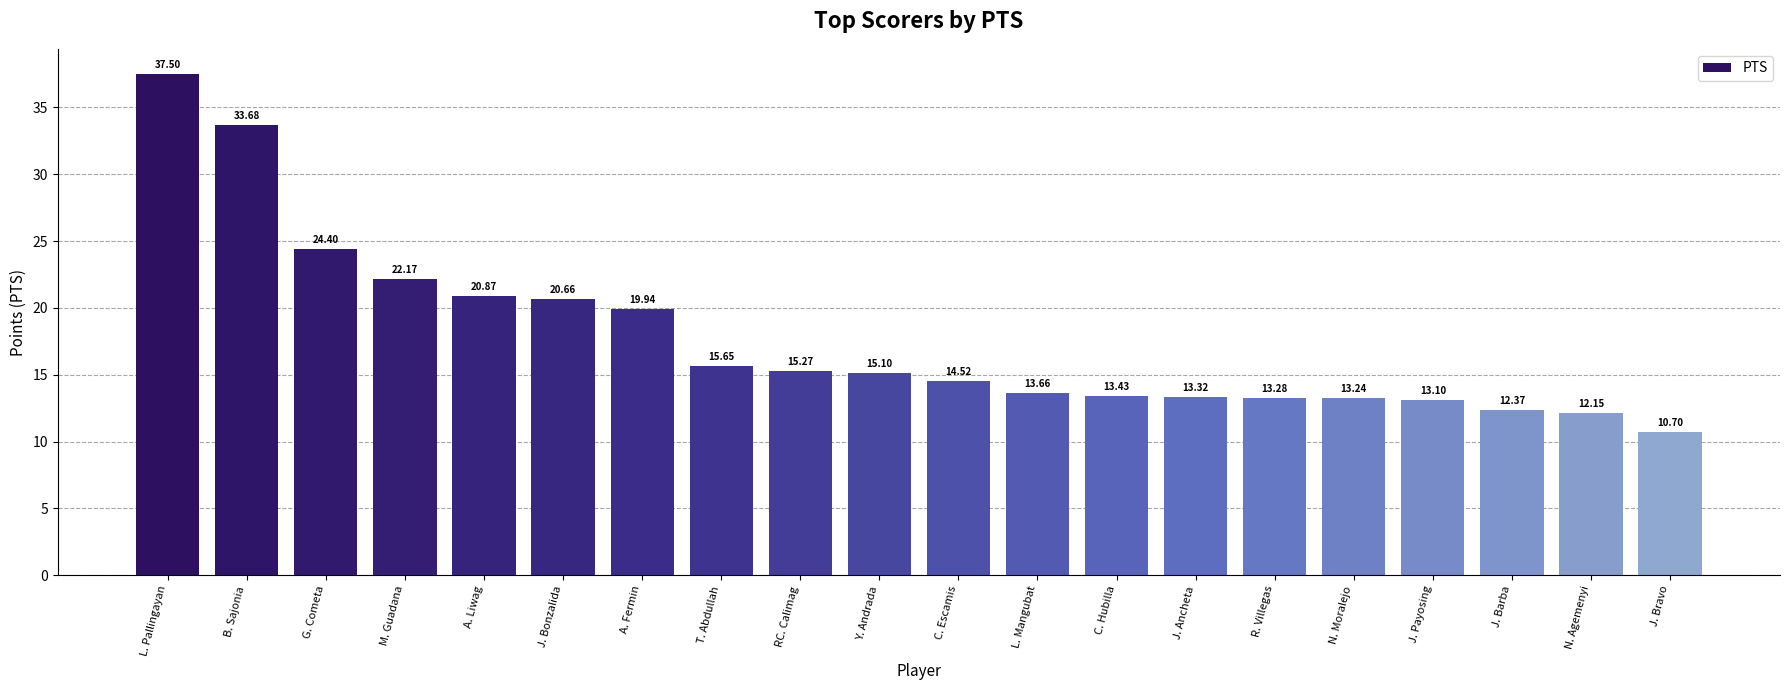

Which label corresponds to the largest value in the chart?

L. Pallingayan